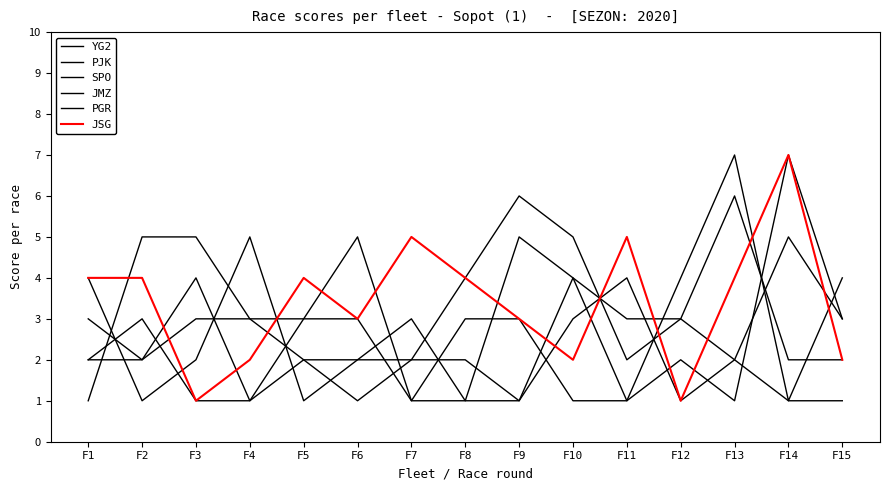

At which category is the sum across all series the highest?

F14